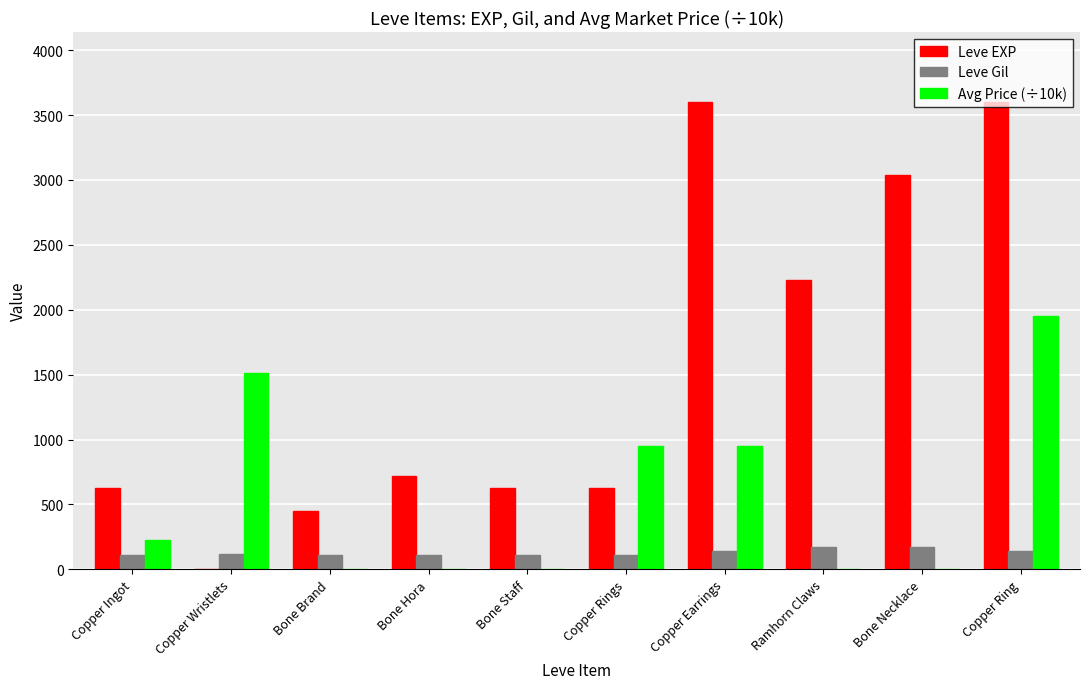

Which series changed the most between Bone Staff and Bone Necklace?

Leve EXP